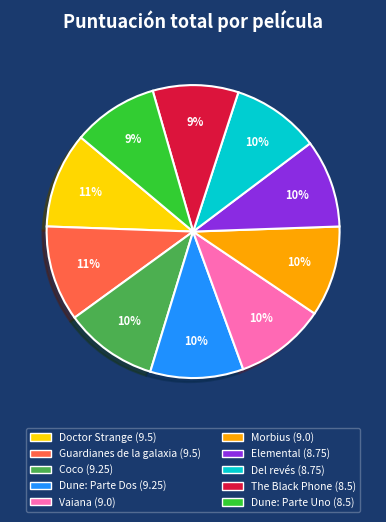

To the nearest percent, what percentage of the pie is Coco?

10%